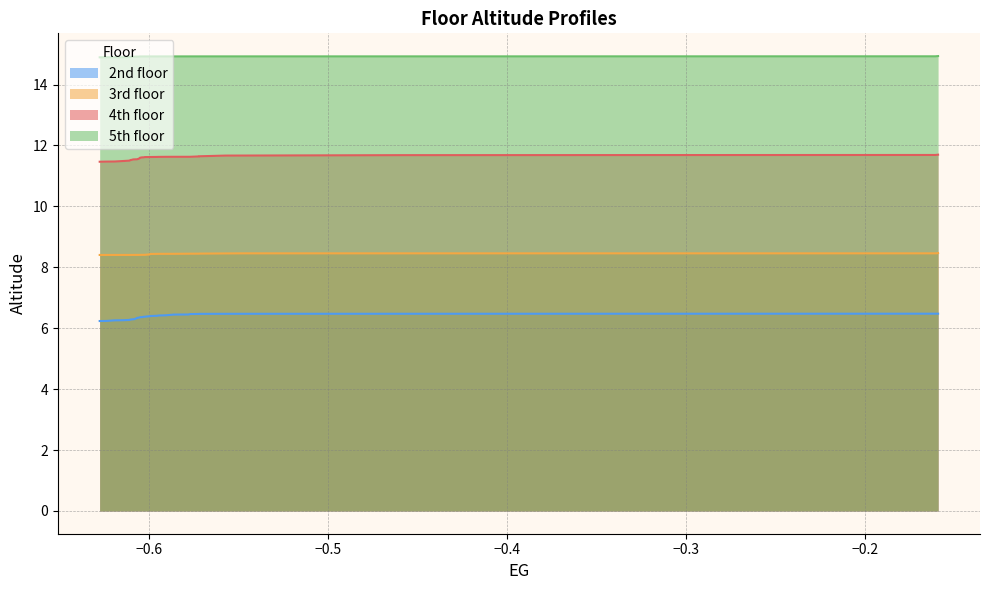

What is the lowest value of the 3rd floor series?

8.4